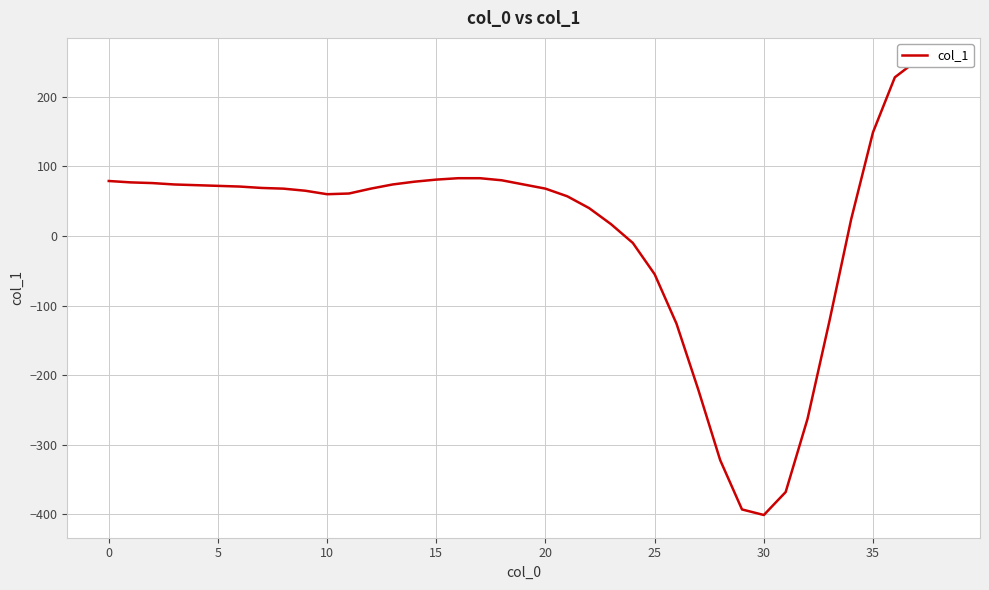

What is the ratio of the value at 23 to the value at 5?

0.2